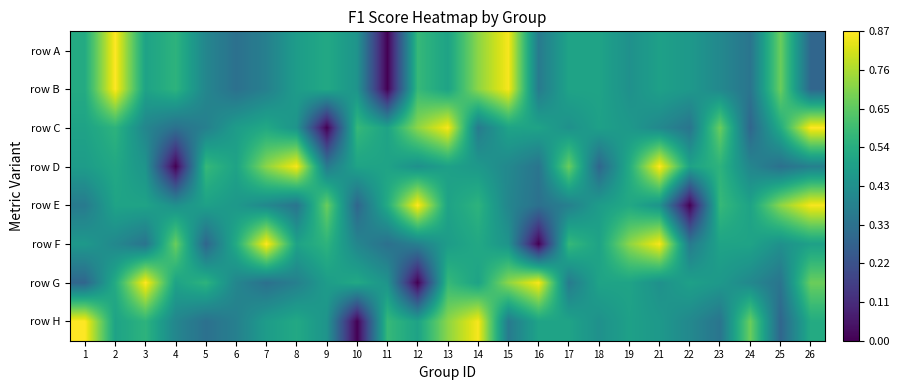

Reading right to left, list all the values displayed in this chart.

row A: 26=0.3	25=0.7	24=0.3	23=0.4	22=0.5	21=0.5	19=0.4	18=0.5	17=0.5	16=0.4	15=0.9	14=0.7	13=0.5	12=0.6	11=0.0	10=0.5	9=0.5	8=0.5	7=0.4	6=0.3	5=0.4	4=0.6	3=0.5	2=0.9	1=0.5
row B: 26=0.3	25=0.7	24=0.3	23=0.4	22=0.5	21=0.5	19=0.4	18=0.5	17=0.5	16=0.4	15=0.9	14=0.7	13=0.5	12=0.6	11=0.0	10=0.5	9=0.5	8=0.5	7=0.4	6=0.3	5=0.4	4=0.6	3=0.5	2=0.9	1=0.5
row C: 26=0.9	25=0.5	24=0.3	23=0.7	22=0.3	21=0.4	19=0.5	18=0.5	17=0.4	16=0.5	15=0.5	14=0.4	13=0.9	12=0.7	11=0.5	10=0.6	9=0.0	8=0.5	7=0.5	6=0.5	5=0.4	4=0.3	3=0.4	2=0.6	1=0.5
row D: 26=0.4	25=0.3	24=0.4	23=0.6	22=0.5	21=0.9	19=0.5	18=0.3	17=0.7	16=0.3	15=0.4	14=0.5	13=0.5	12=0.4	11=0.5	10=0.5	9=0.4	8=0.9	7=0.7	6=0.5	5=0.6	4=0.0	3=0.5	2=0.5	1=0.5
row E: 26=0.9	25=0.7	24=0.5	23=0.6	22=0.0	21=0.5	19=0.5	18=0.5	17=0.4	16=0.3	15=0.4	14=0.6	13=0.5	12=0.9	11=0.5	10=0.3	9=0.7	8=0.3	7=0.4	6=0.5	5=0.5	4=0.4	3=0.5	2=0.5	1=0.4
row F: 26=0.5	25=0.4	24=0.5	23=0.5	22=0.4	21=0.9	19=0.7	18=0.5	17=0.6	16=0.0	15=0.5	14=0.5	13=0.5	12=0.4	11=0.3	10=0.4	9=0.6	8=0.5	7=0.9	6=0.5	5=0.3	4=0.7	3=0.3	2=0.4	1=0.5
row G: 26=0.7	25=0.3	24=0.4	23=0.5	22=0.5	21=0.4	19=0.5	18=0.5	17=0.4	16=0.9	15=0.7	14=0.5	13=0.6	12=0.0	11=0.5	10=0.5	9=0.5	8=0.4	7=0.3	6=0.4	5=0.6	4=0.5	3=0.9	2=0.5	1=0.3
row H: 26=0.5	25=0.3	24=0.7	23=0.3	22=0.4	21=0.5	19=0.5	18=0.4	17=0.5	16=0.5	15=0.4	14=0.9	13=0.7	12=0.5	11=0.6	10=0.0	9=0.5	8=0.5	7=0.5	6=0.4	5=0.3	4=0.4	3=0.6	2=0.5	1=0.9